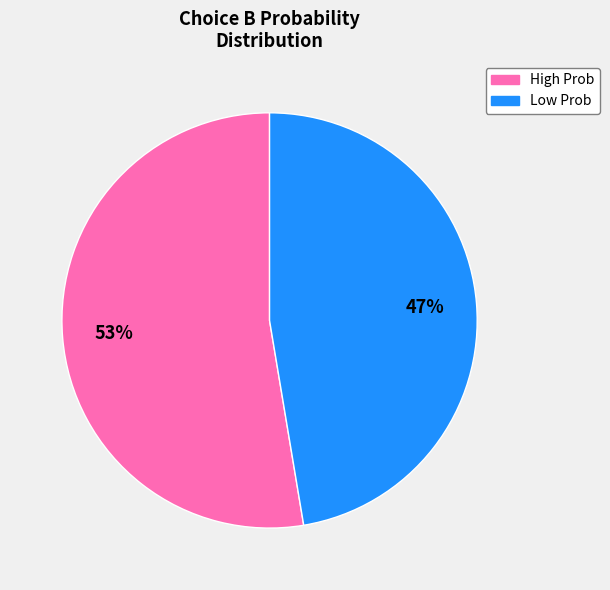

To the nearest percent, what is the average slice percentage?

50%